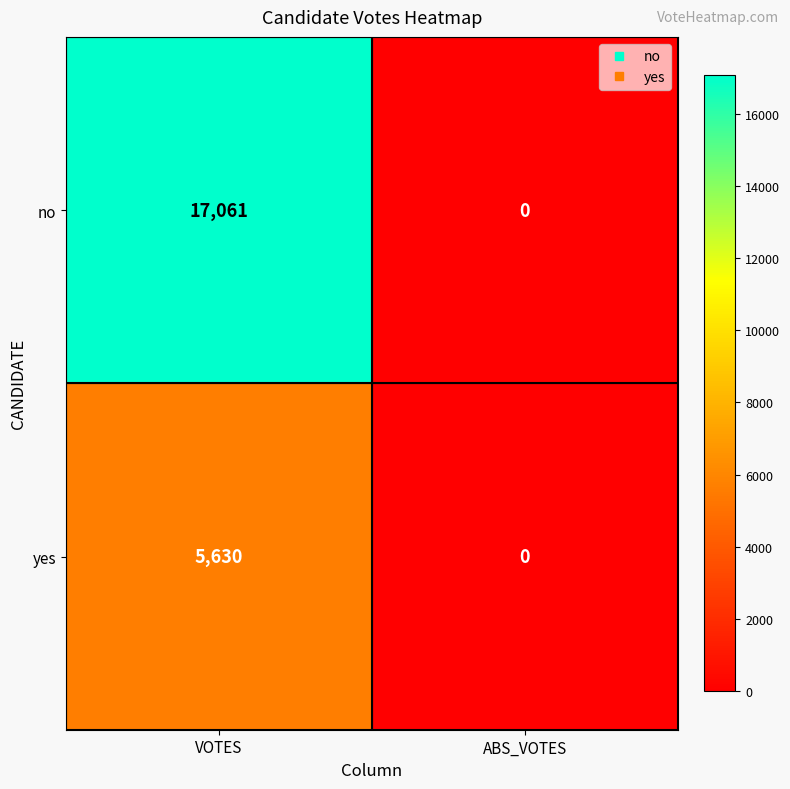

What is the difference between the maximum and minimum values in the no series?

17061